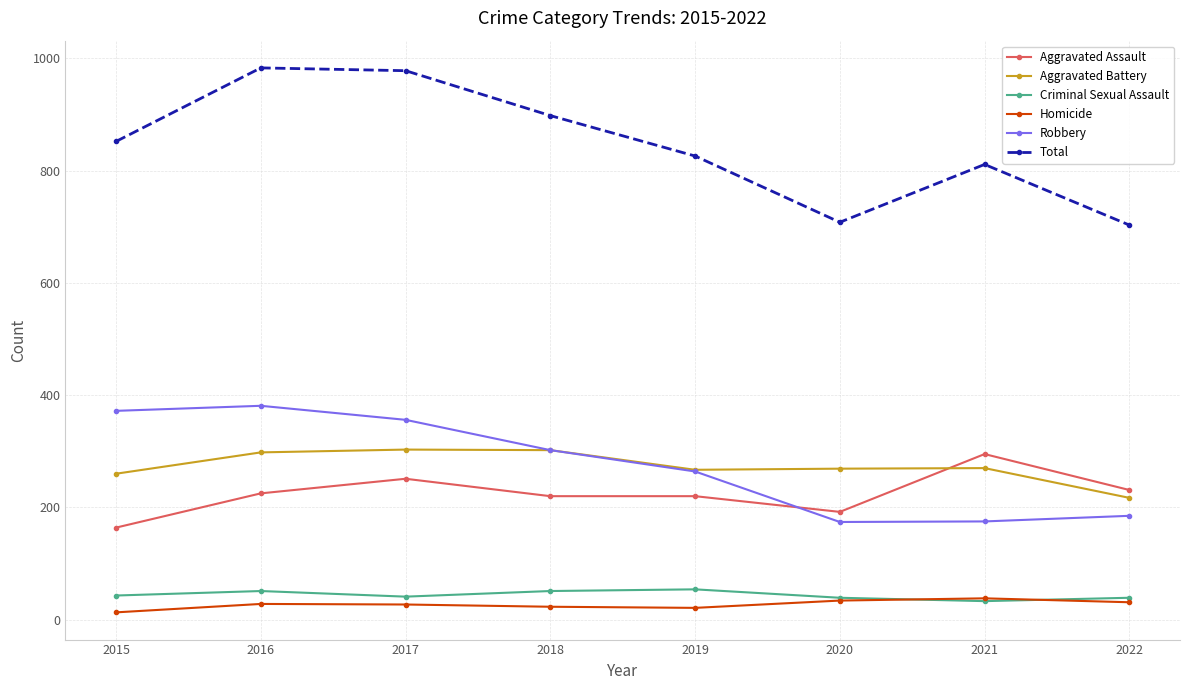

At how many categories does at least one series exceed 78?

8